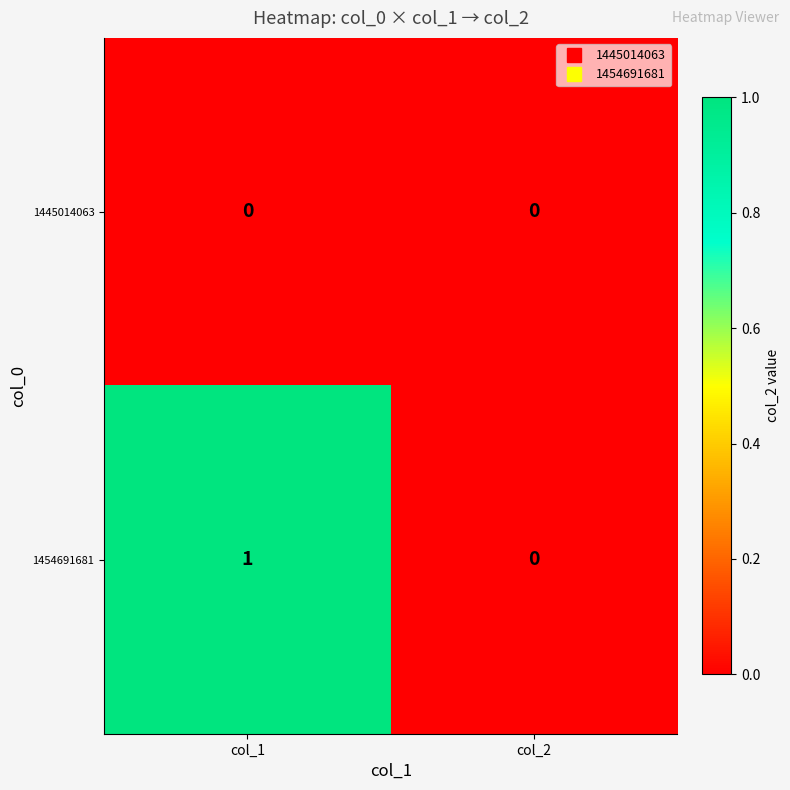

How many series are shown in this chart?

2